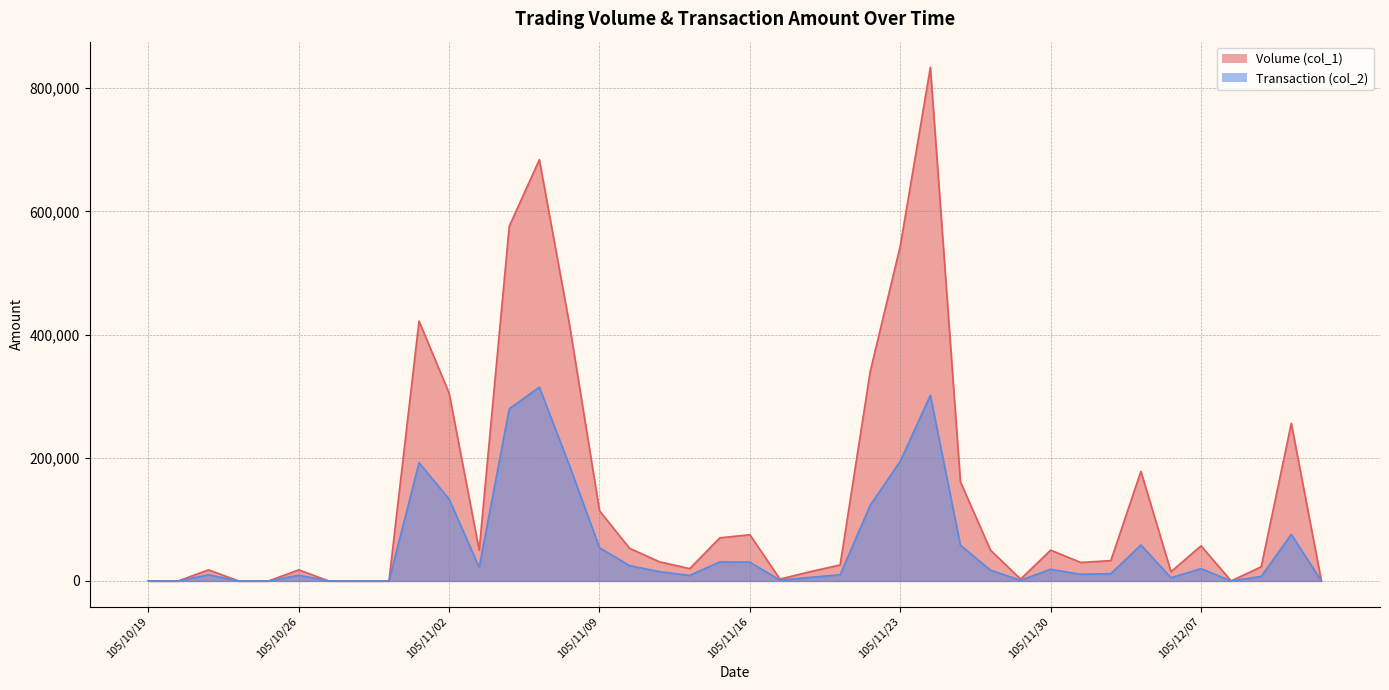

Does the chart have visible grid lines?

Yes